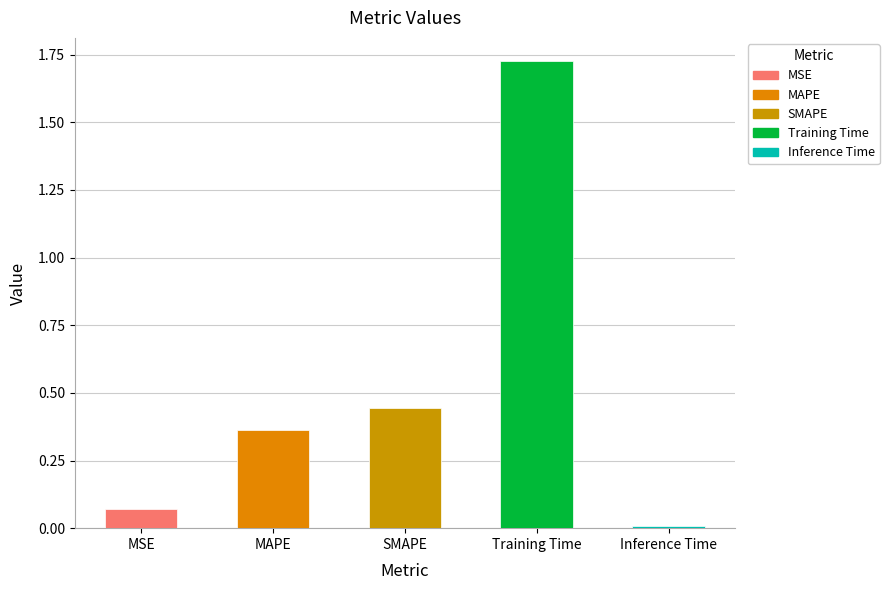

The value at SMAPE is 0.4. True or false?

True